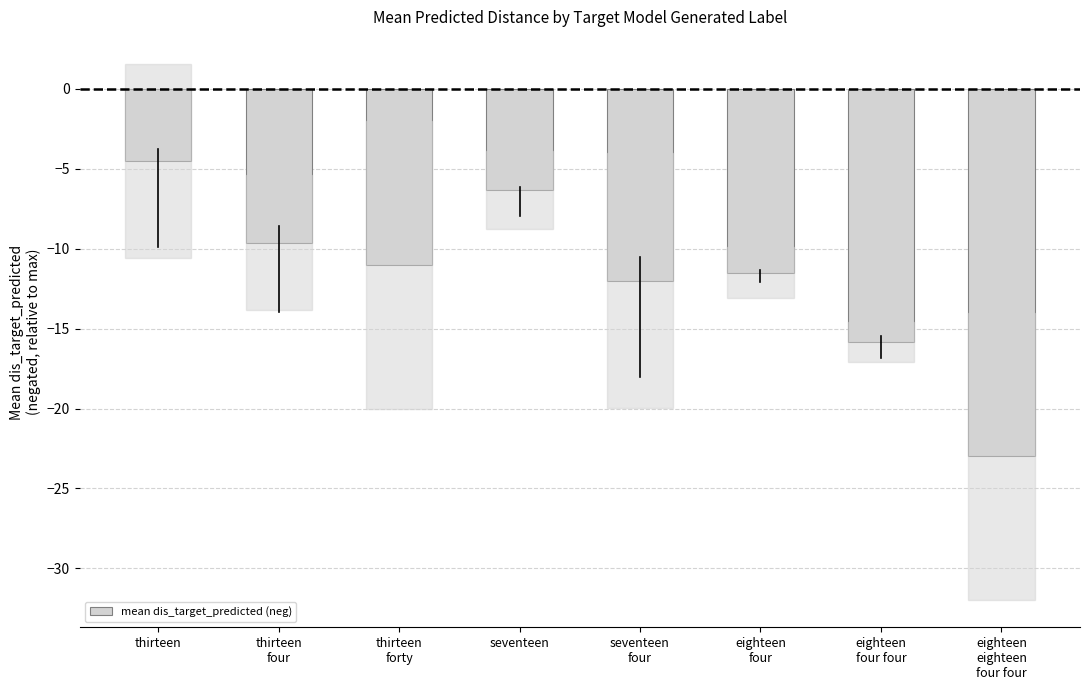

Which label corresponds to the largest value in the chart?

thirteen